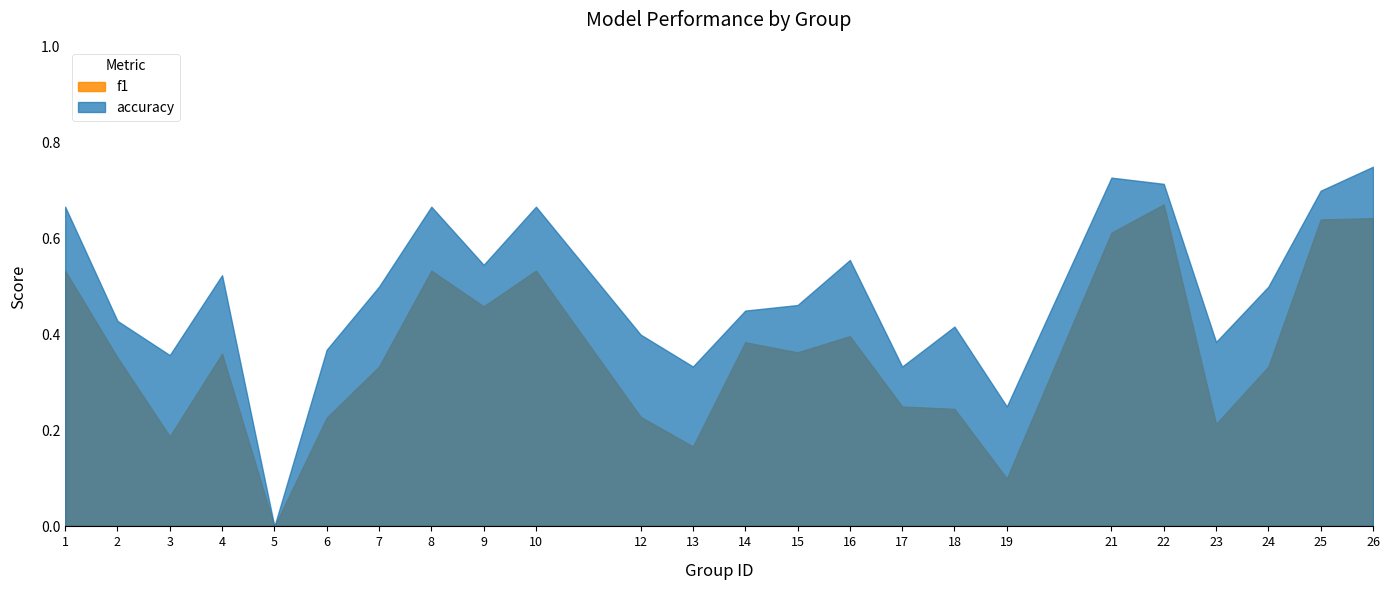

Reading left to right, transcribe all the data shown in this chart.

f1: 0.5	0.4	0.2	0.4	0.0	0.2	0.3	0.5	0.5	0.5	0.2	0.2	0.4	0.4	0.4	0.2	0.2	0.1	0.6	0.7	0.2	0.3	0.6	0.6
accuracy: 0.7	0.4	0.4	0.5	0.0	0.4	0.5	0.7	0.5	0.7	0.4	0.3	0.5	0.5	0.6	0.3	0.4	0.2	0.7	0.7	0.4	0.5	0.7	0.8